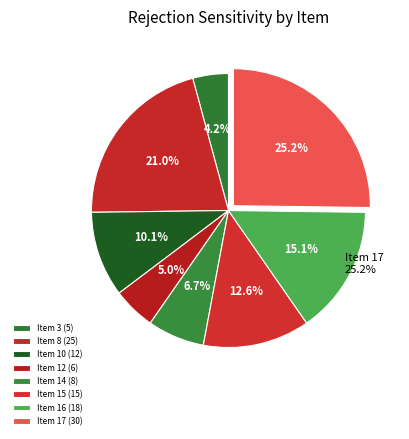

Is the sum of 8 and 15 greater than half?

No